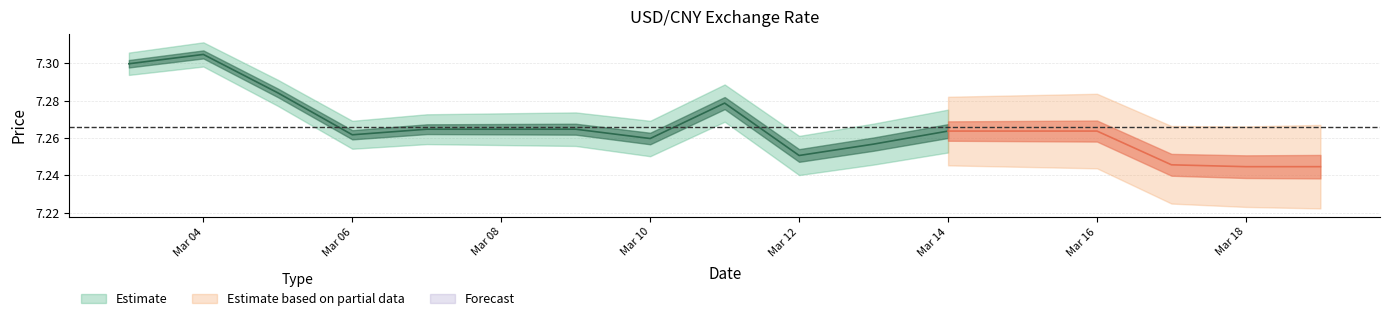

At which category does the chart reach its peak across all series?

2025-03-04